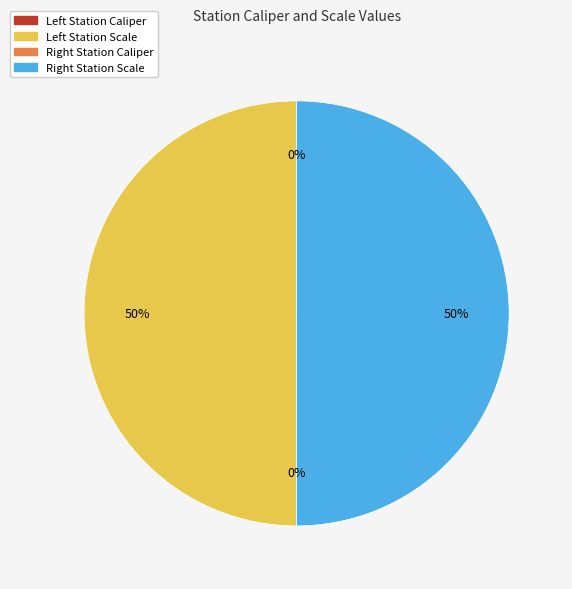

To the nearest percent, what is the average slice percentage?

25%